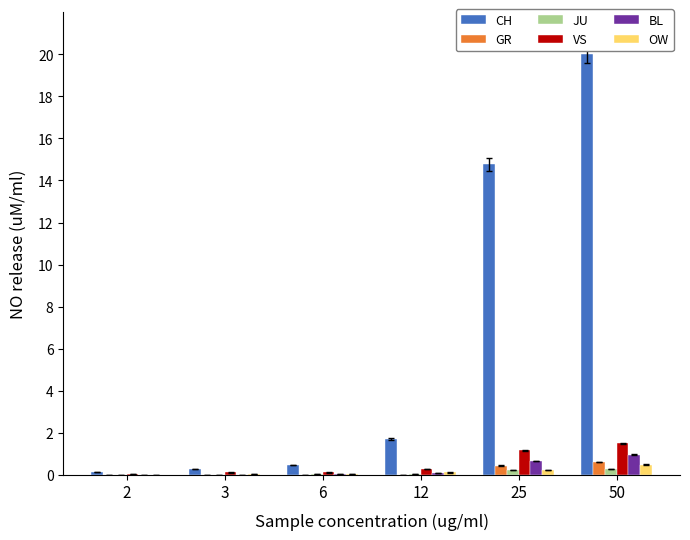

Is the value of VS at 25 greater than the value of OW at 25?

Yes